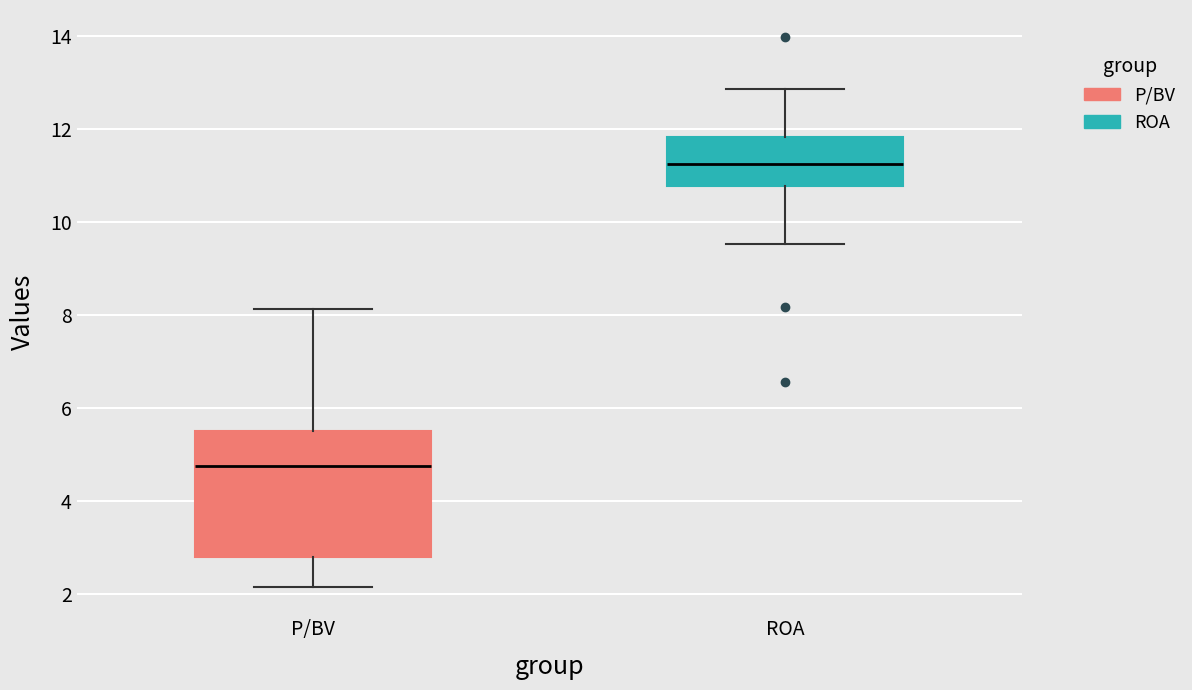

Reading left to right, read every box against the y-axis: the position of its median line, the range the box covers, and the ends of its whiskers. The values are not printed on the chart, so give them approximately, as read against the axis.

P/BV: median 4.8, box 2.8 to 5.6, whiskers 2.2 to 8.2
ROA: median 11.2, box 10.8 to 11.8, whiskers 9.6 to 12.8